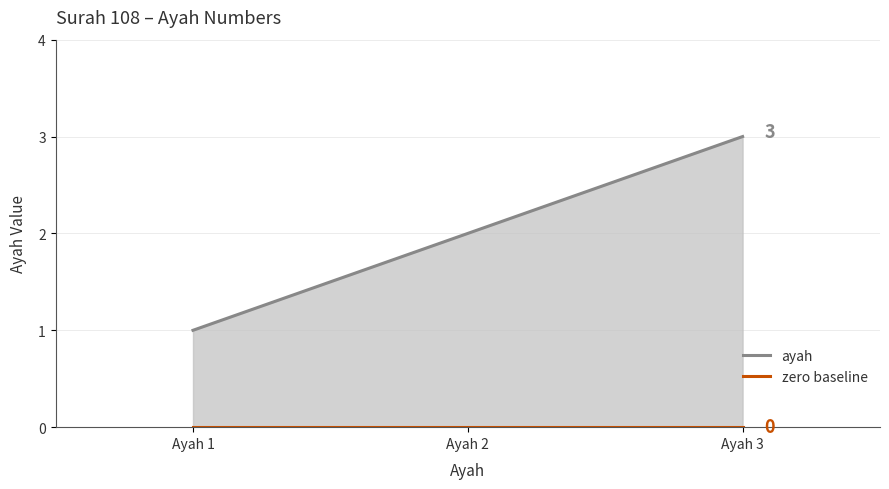

Between Ayah 1 and Ayah 3, which series saw the biggest shift?

ayah